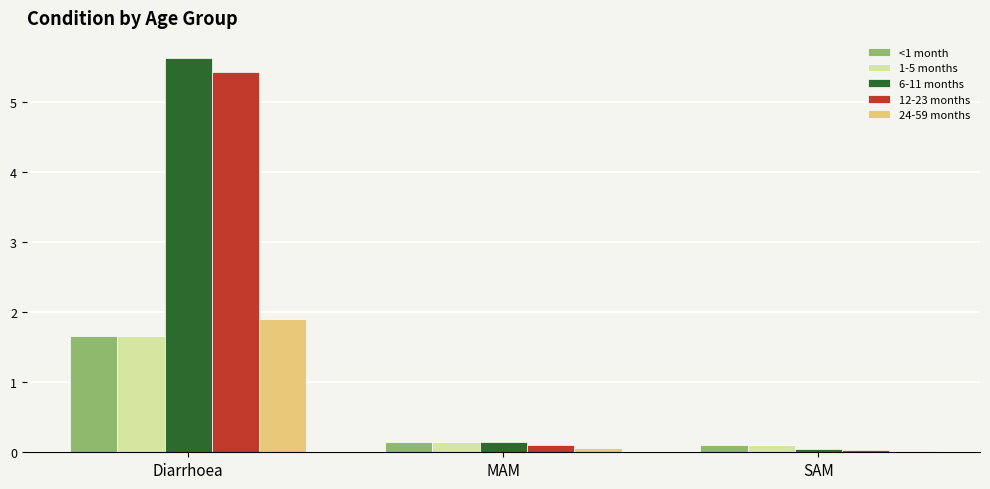

Between Diarrhoea and MAM, which series saw the biggest shift?

6-11 months